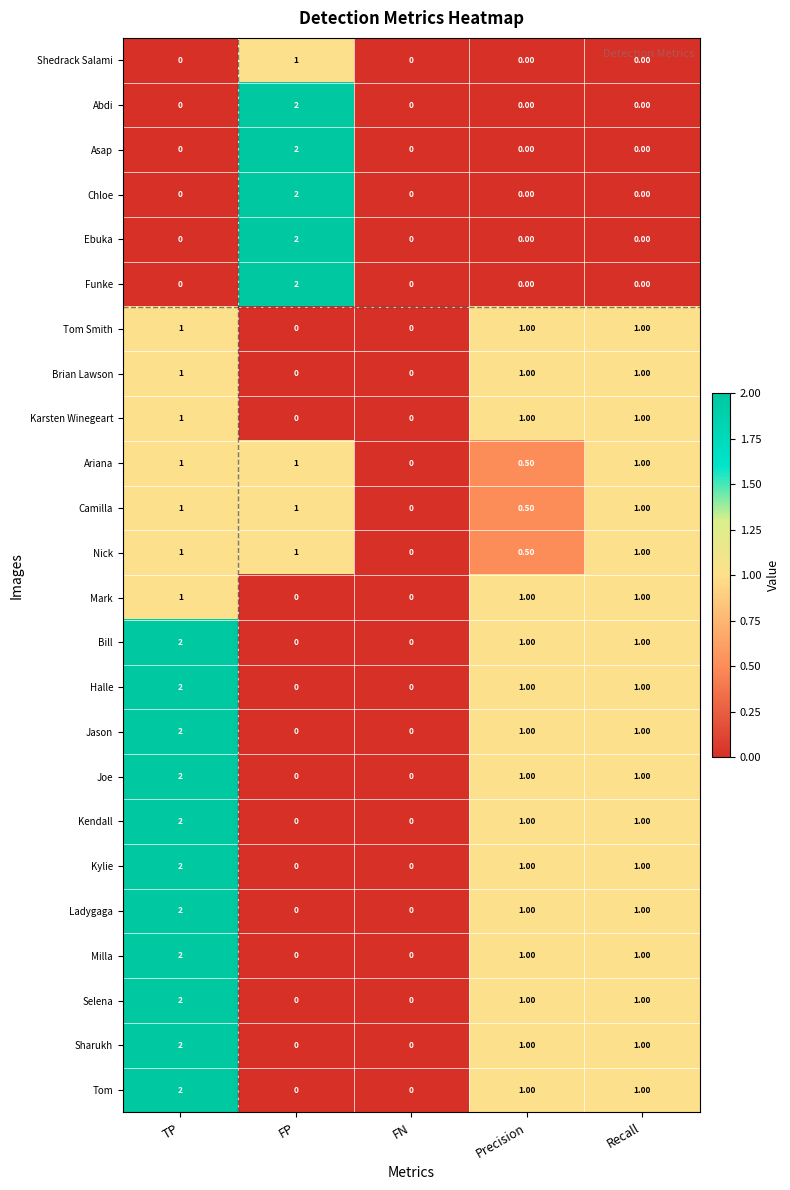

What is the sum of the Tom values at Precision and Recall?

2.0